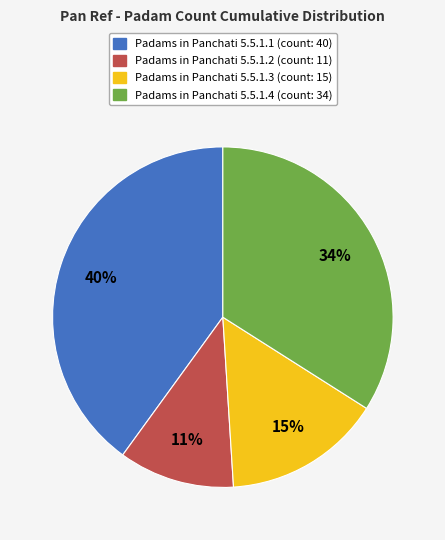

To the nearest percent, what is the combined percentage of Padams in Panchati 5.5.1.4 (count: 34) and Padams in Panchati 5.5.1.1 (count: 40)?

74%